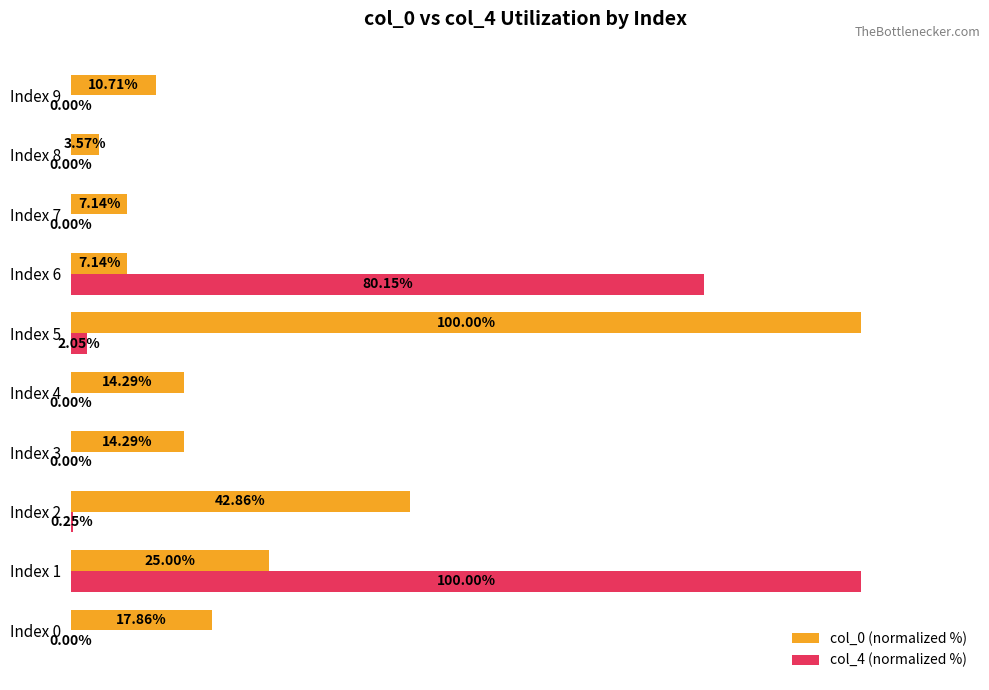

At which label is col_0 (normalized %) closest to 51?

Index 2